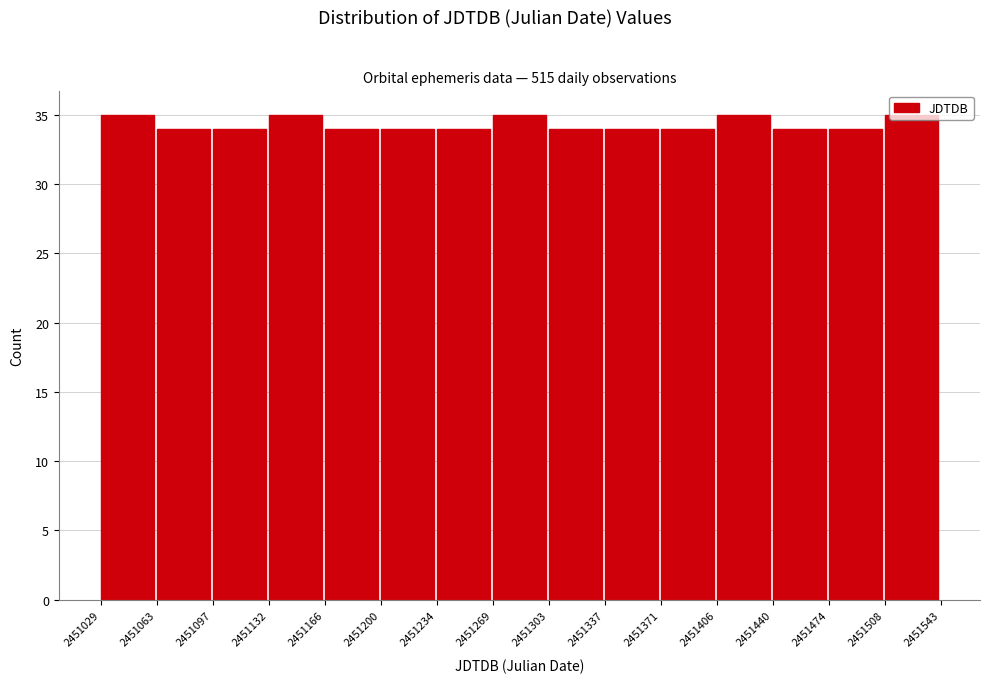

What is the height of the bar covering 2451132 to 2451166 on the x-axis? The values are not printed on the chart, so give them approximately, as read against the axis.

35